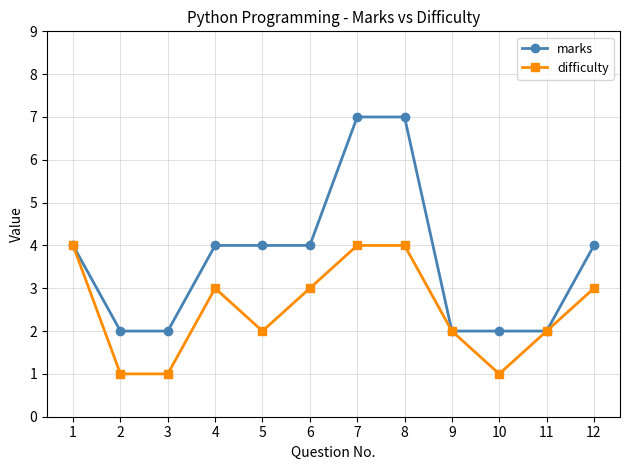

True or false: difficulty has more than 0 points higher than both neighbors.

True